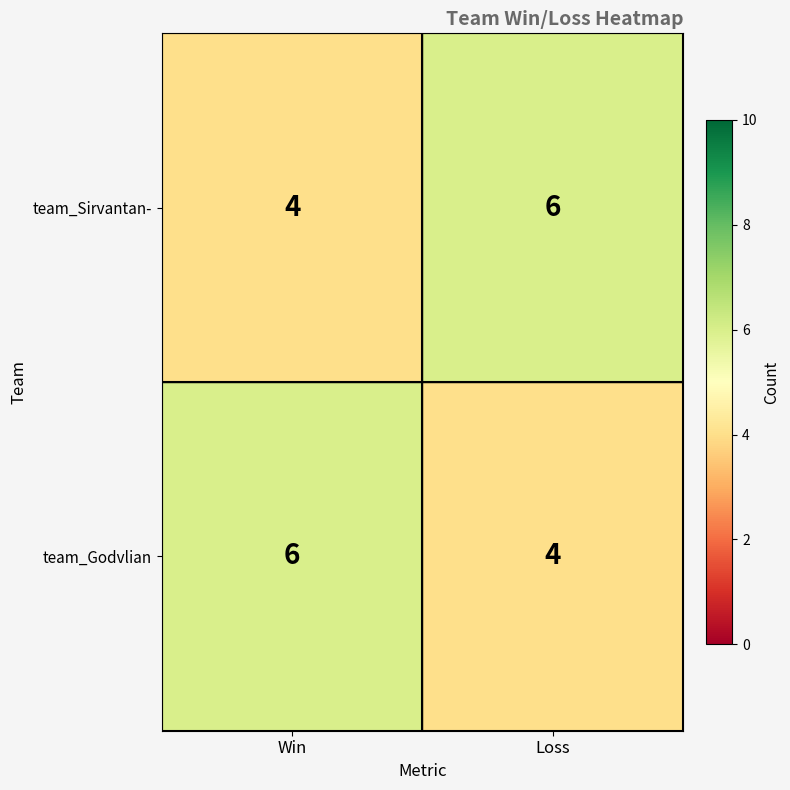

What is the approximate value of team_Godvlian at Win?

6